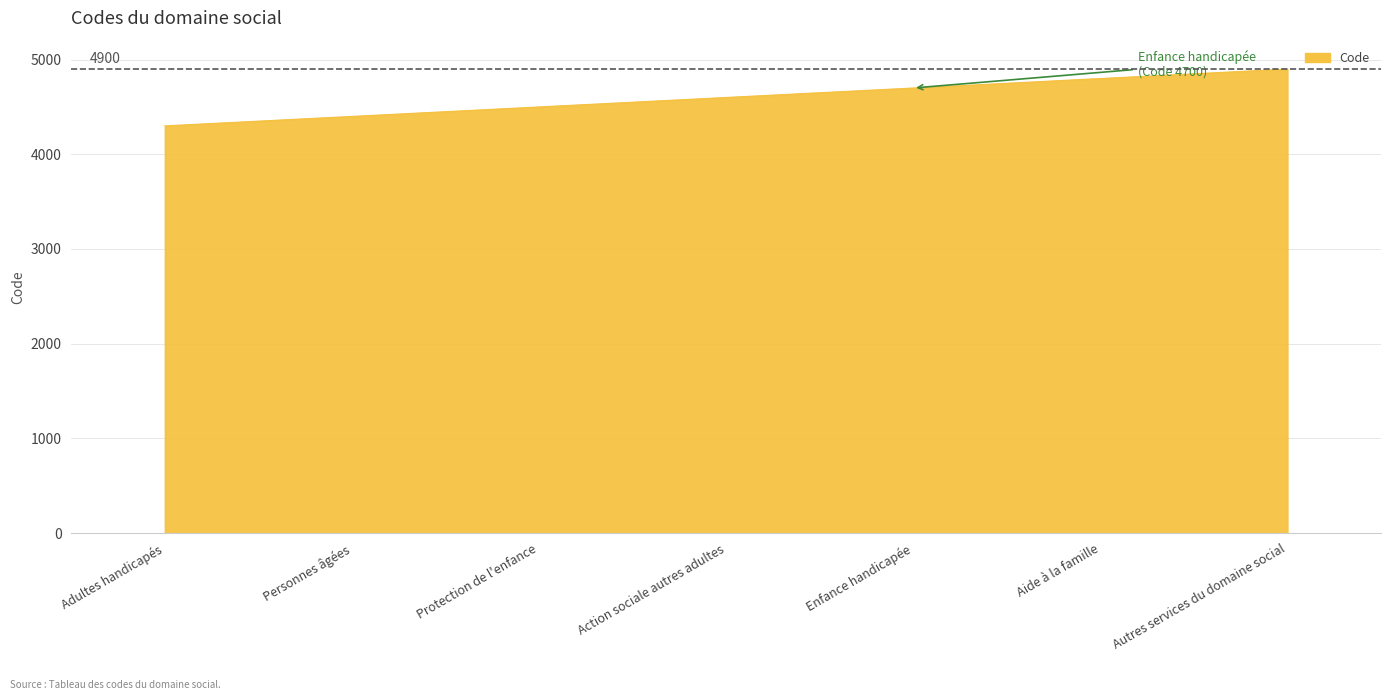

Does the chart display data point markers on the line(s)?

No